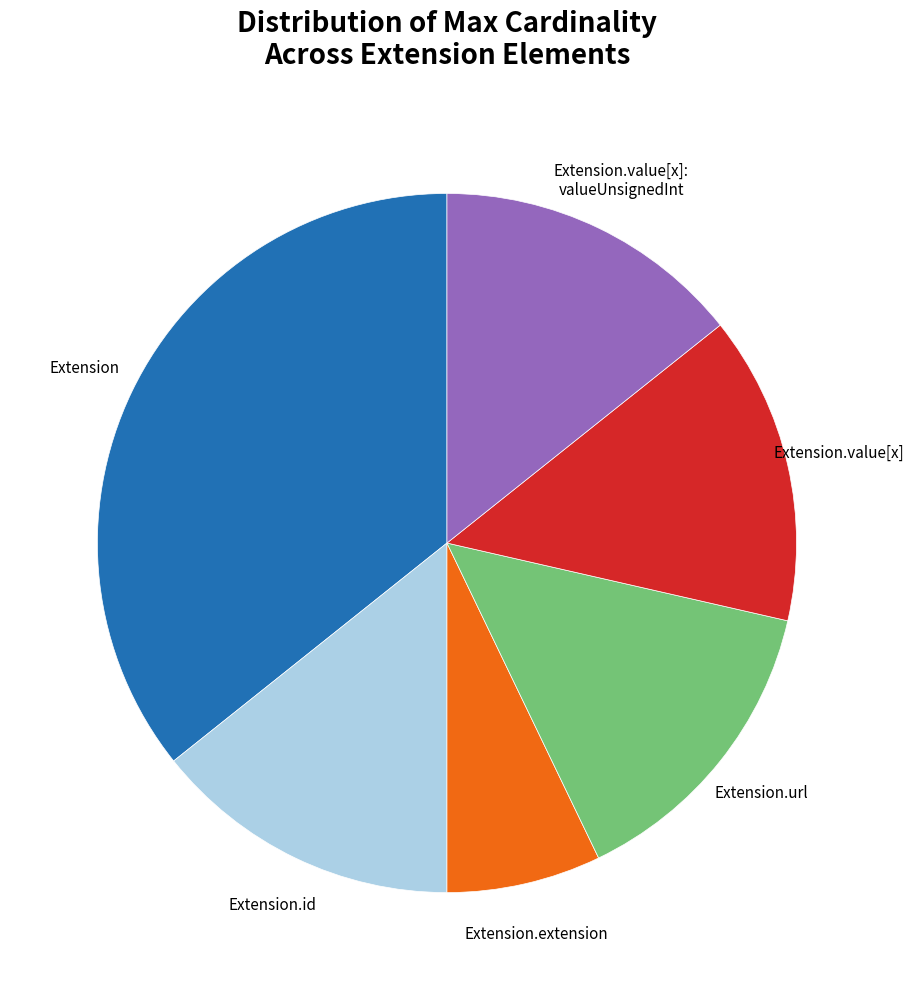

Is Extension the majority of the pie?

No